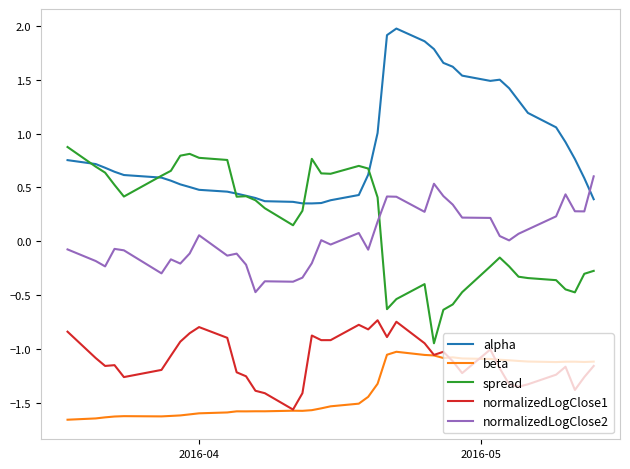

How many times do alpha and normalizedLogClose2 cross each other?

1